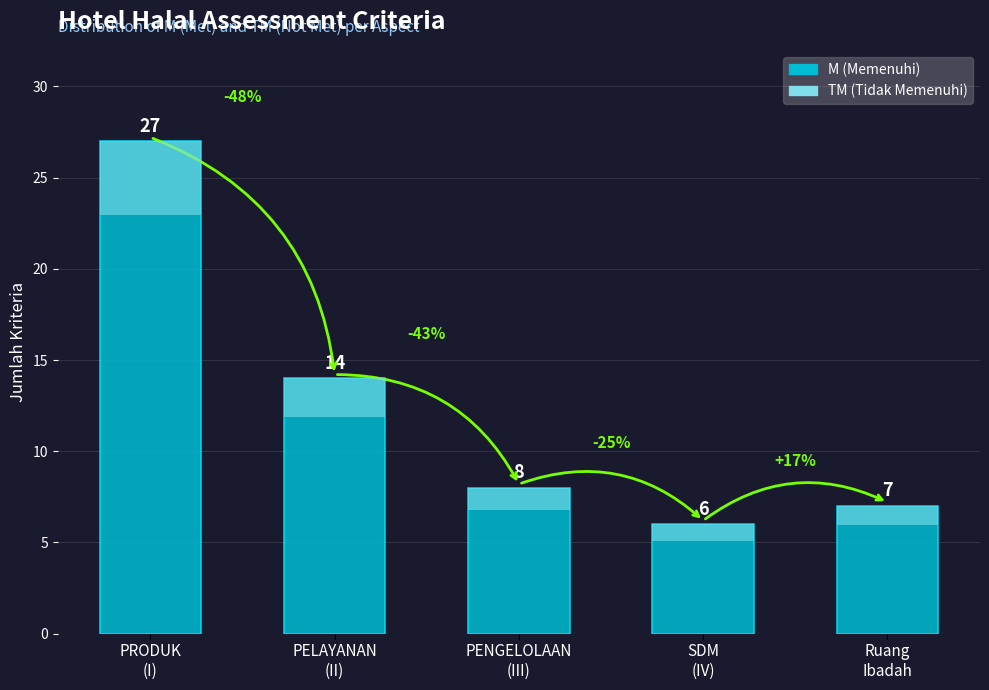

What is the change in value from PELAYANAN
(II) to PENGELOLAAN
(III)?

-6